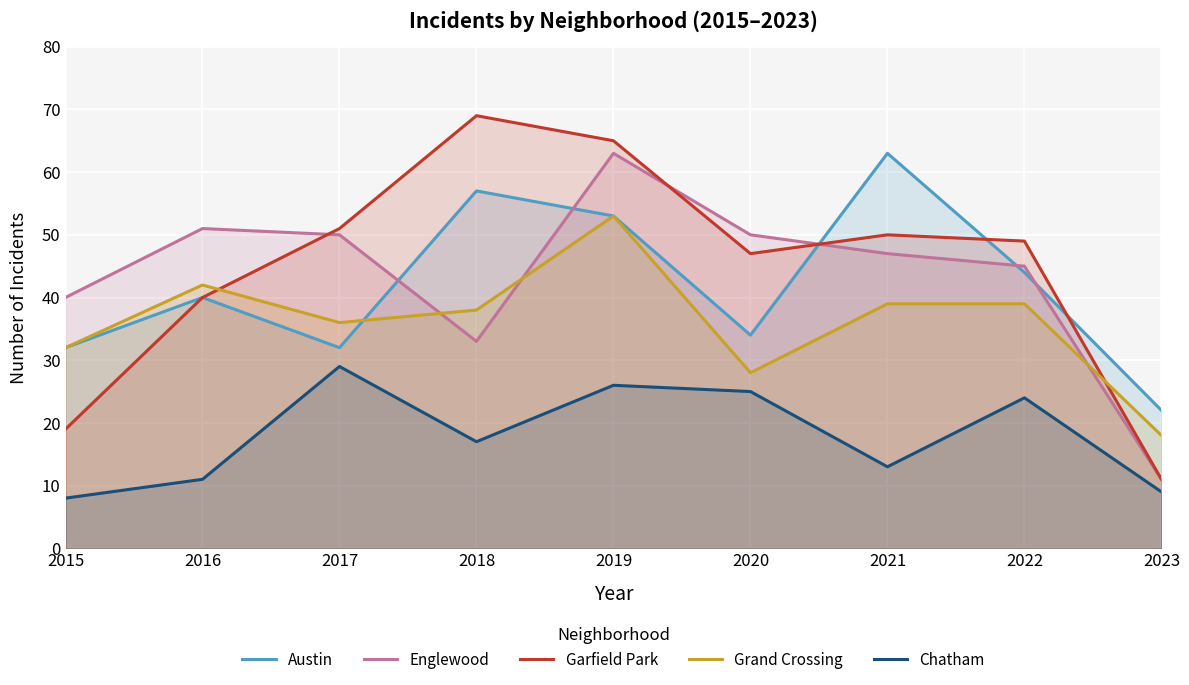

What are all the series names shown in the legend?

Austin, Englewood, Garfield Park, Grand Crossing, Chatham